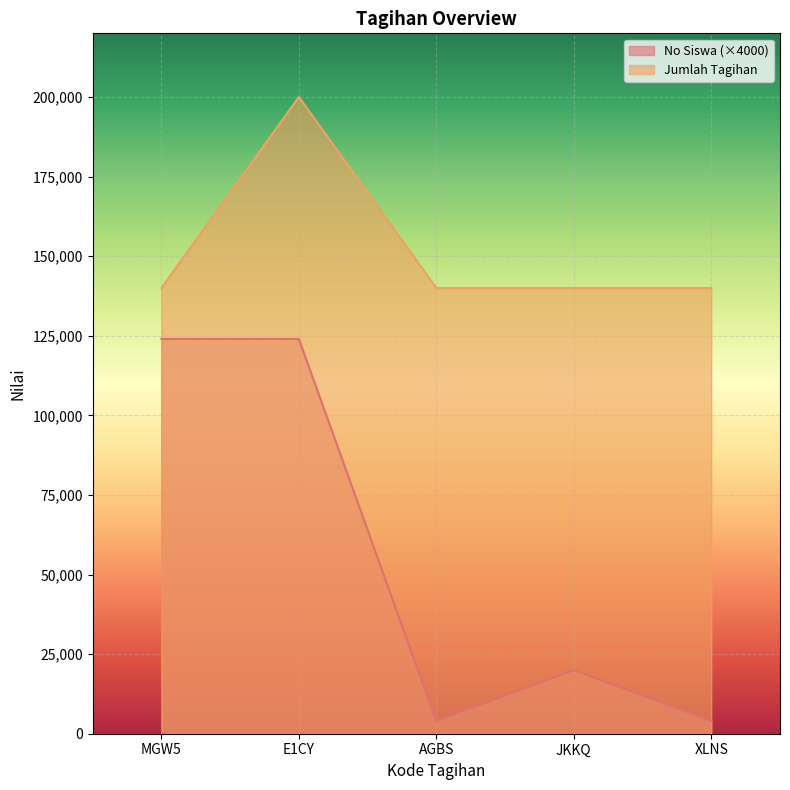

True or false: Jumlah Tagihan and No Siswa cross at least once.

False